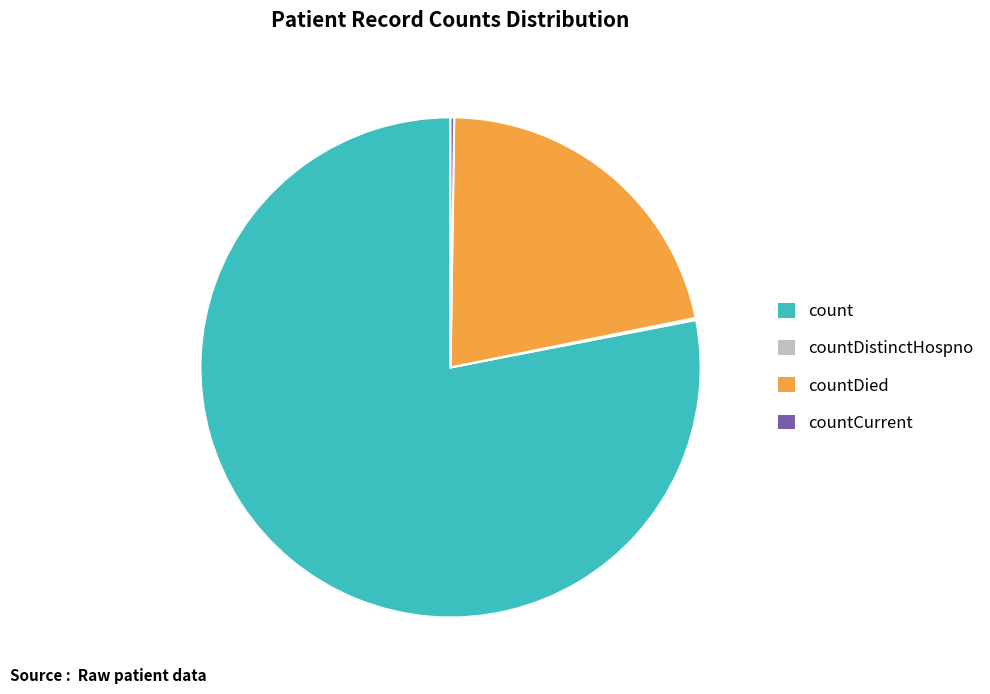

Between count and countDied, which is larger?

count